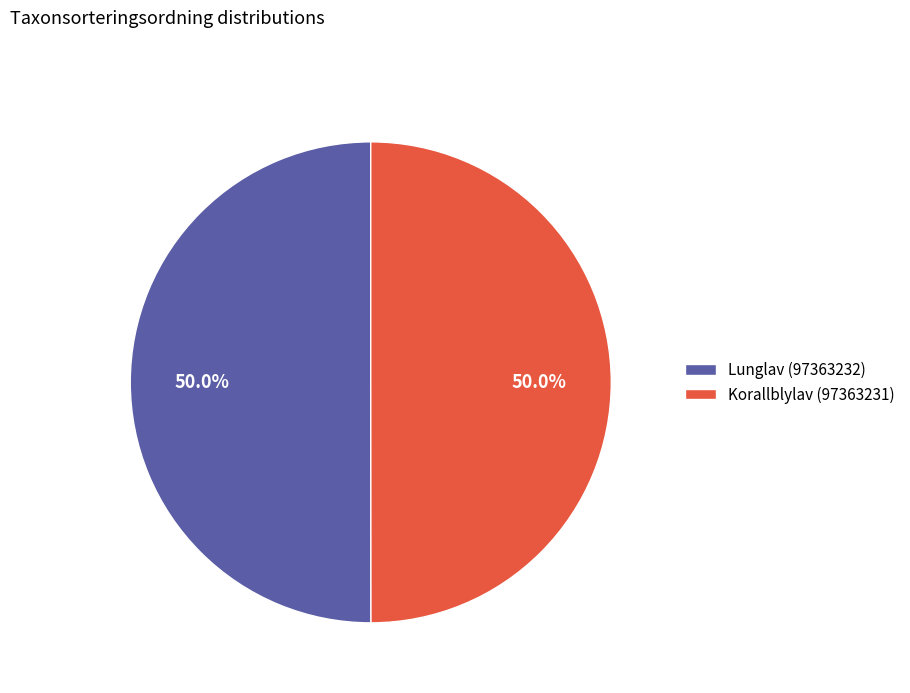

To the nearest percent, what is the combined percentage of Korallblylav (97363231) and Lunglav (97363232)?

100%